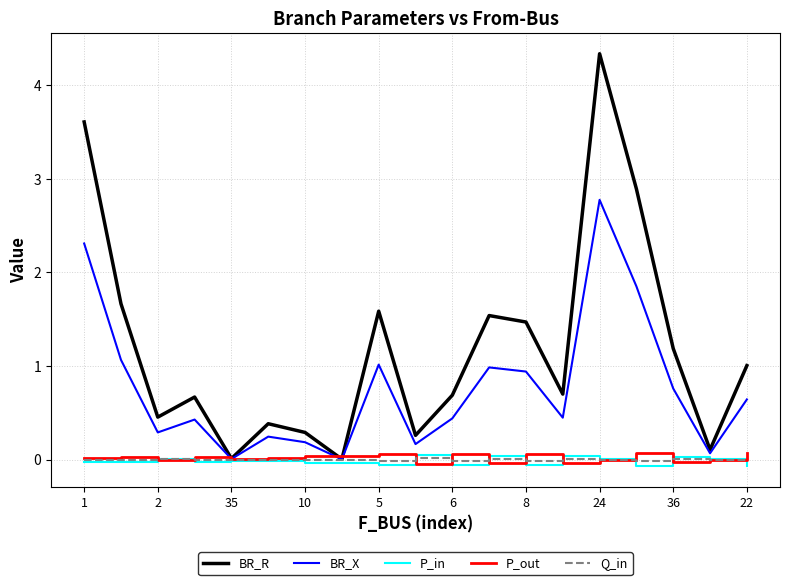

Which series has the largest total across all categories?

BR_R